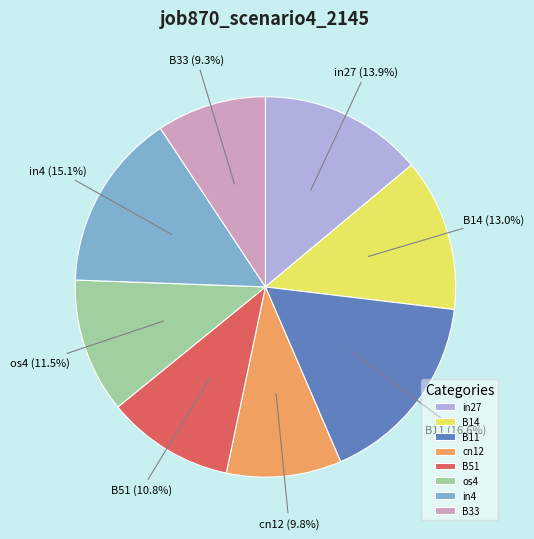

Is the sum of os4 and cn12 greater than half?

No